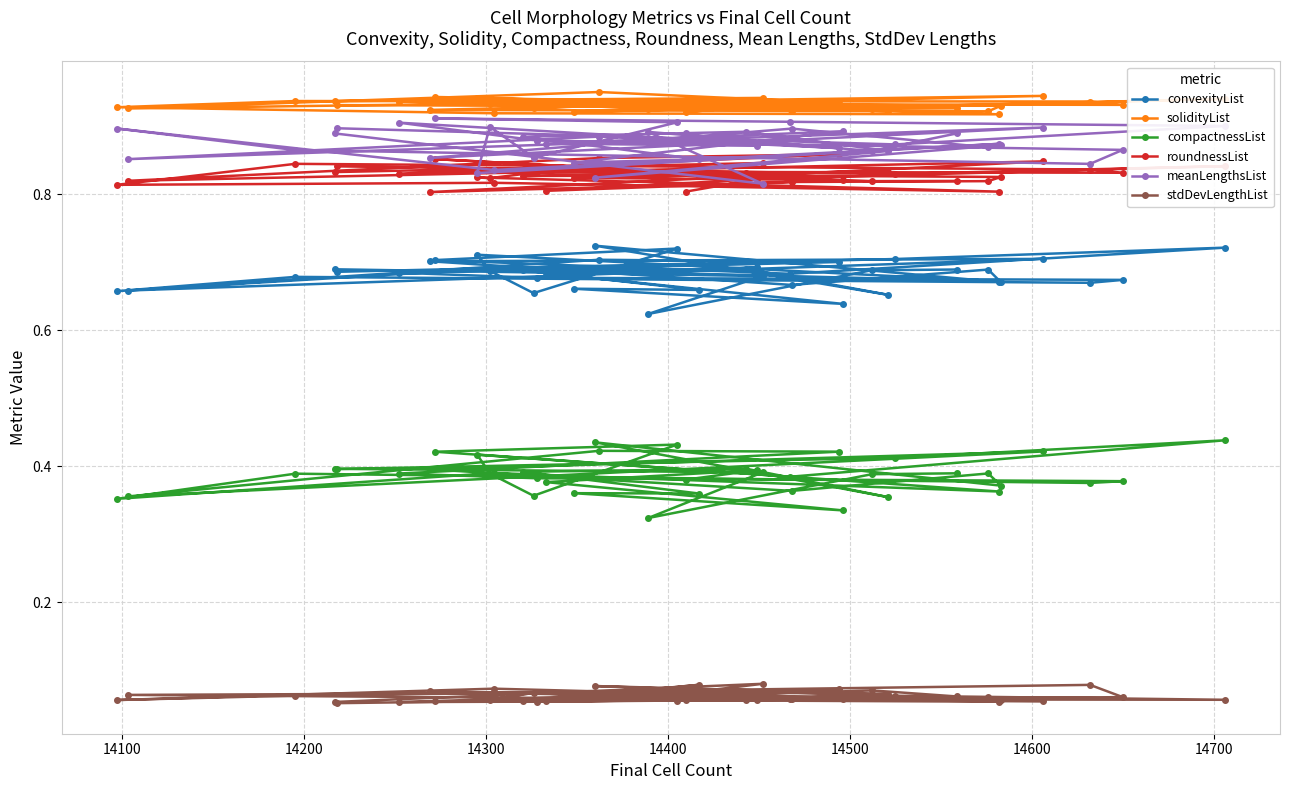

True or false: compactnessList and convexityList cross at least once.

False